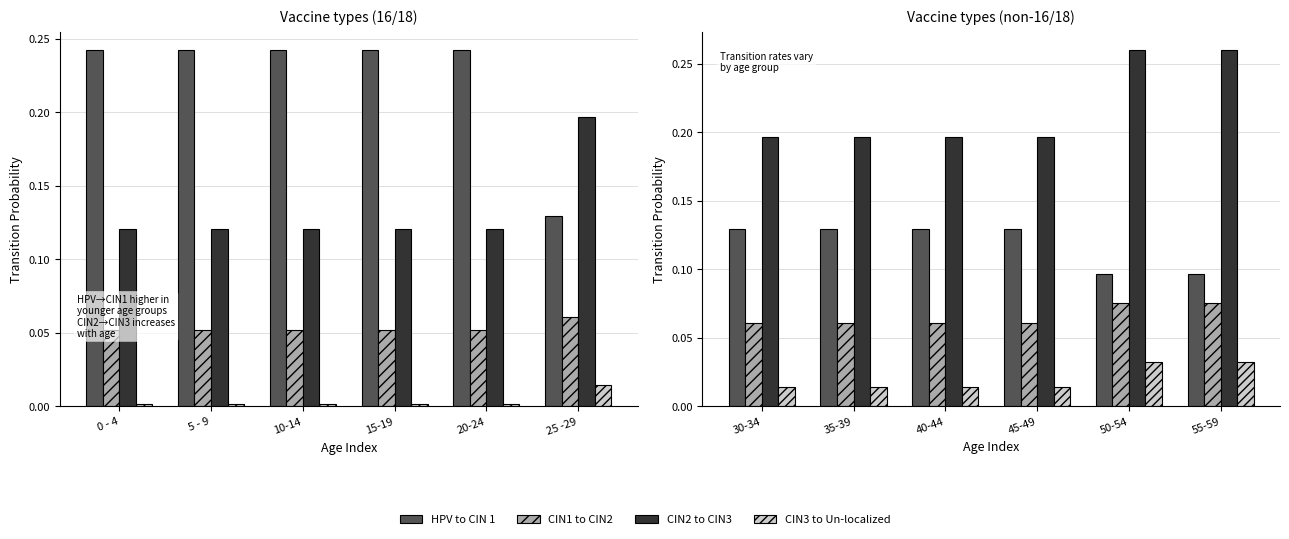

Which series has the largest range (max minus min)?

CIN2 to CIN3